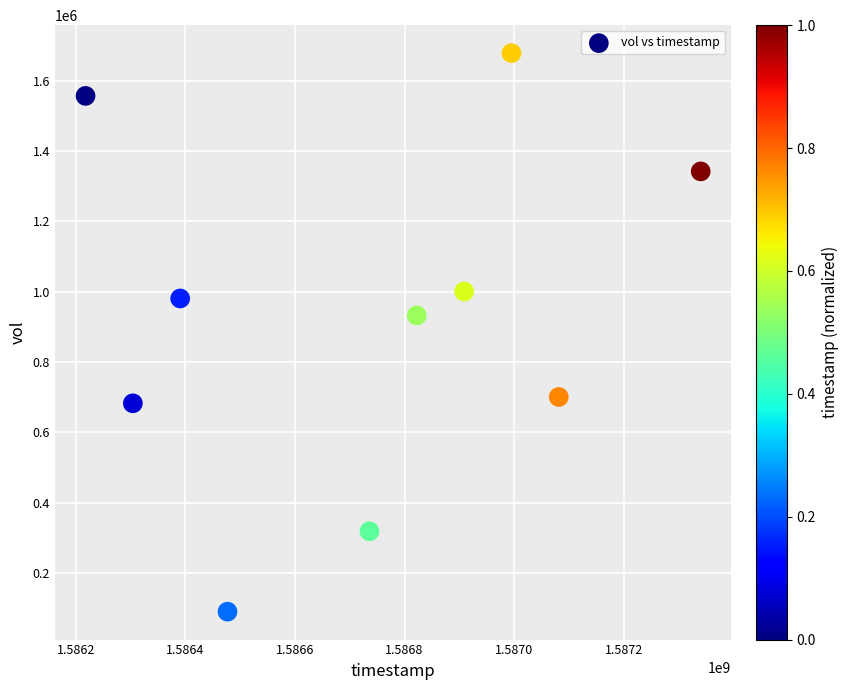

What Y value in the scatter plot is closest to 884200?

932400